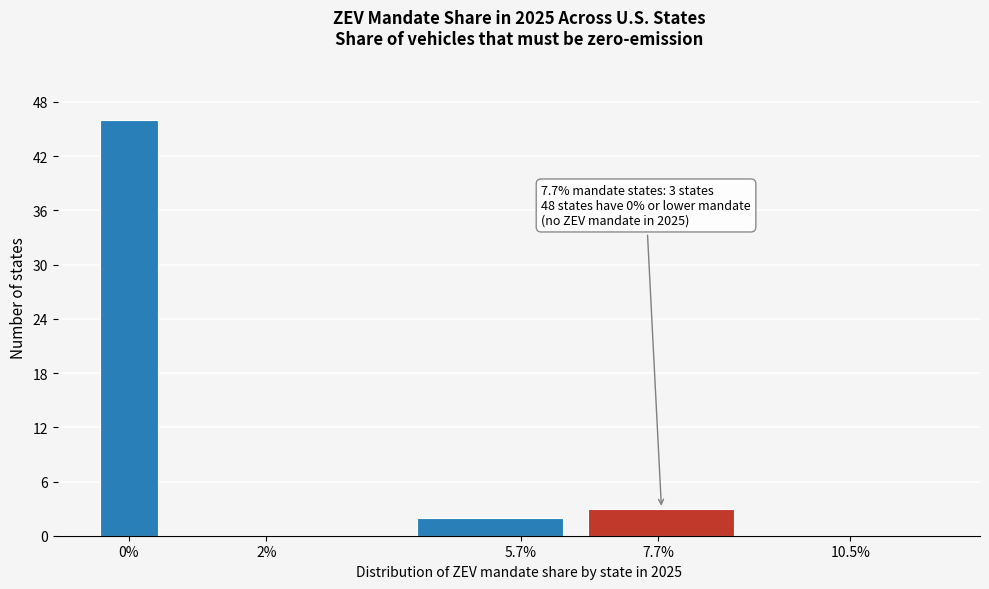

Reading right to left, extract all data points from this chart.

10.5%=0	7.7%=3	5.7%=2	2%=0	0%=46